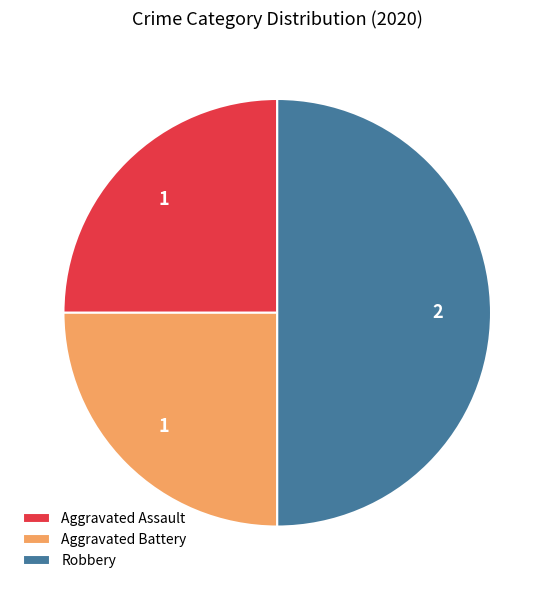

Approximately how many times larger is the value at Aggravated Battery compared to Robbery?

0.5